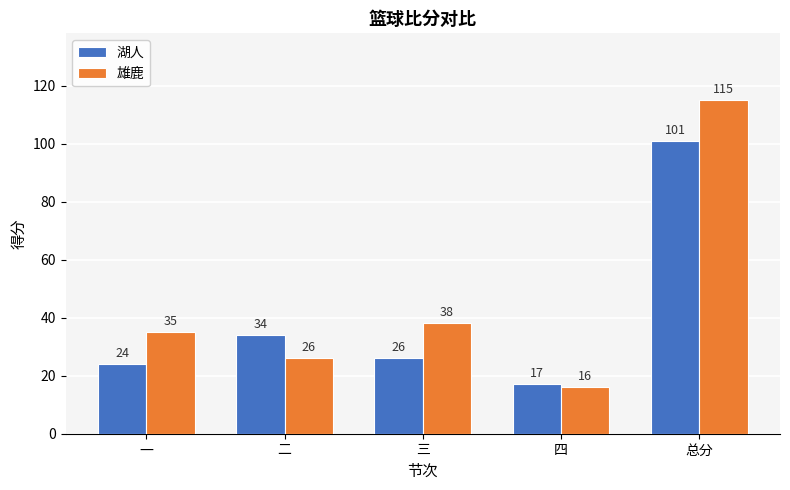

Which series has the largest total across all categories?

雄鹿